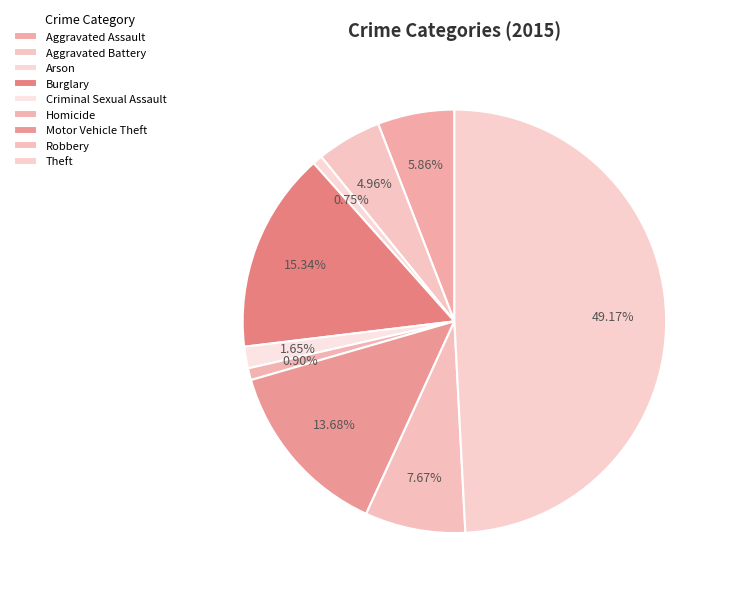

To the nearest percent, what is the difference between the Arson and Theft slice percentages?

48%